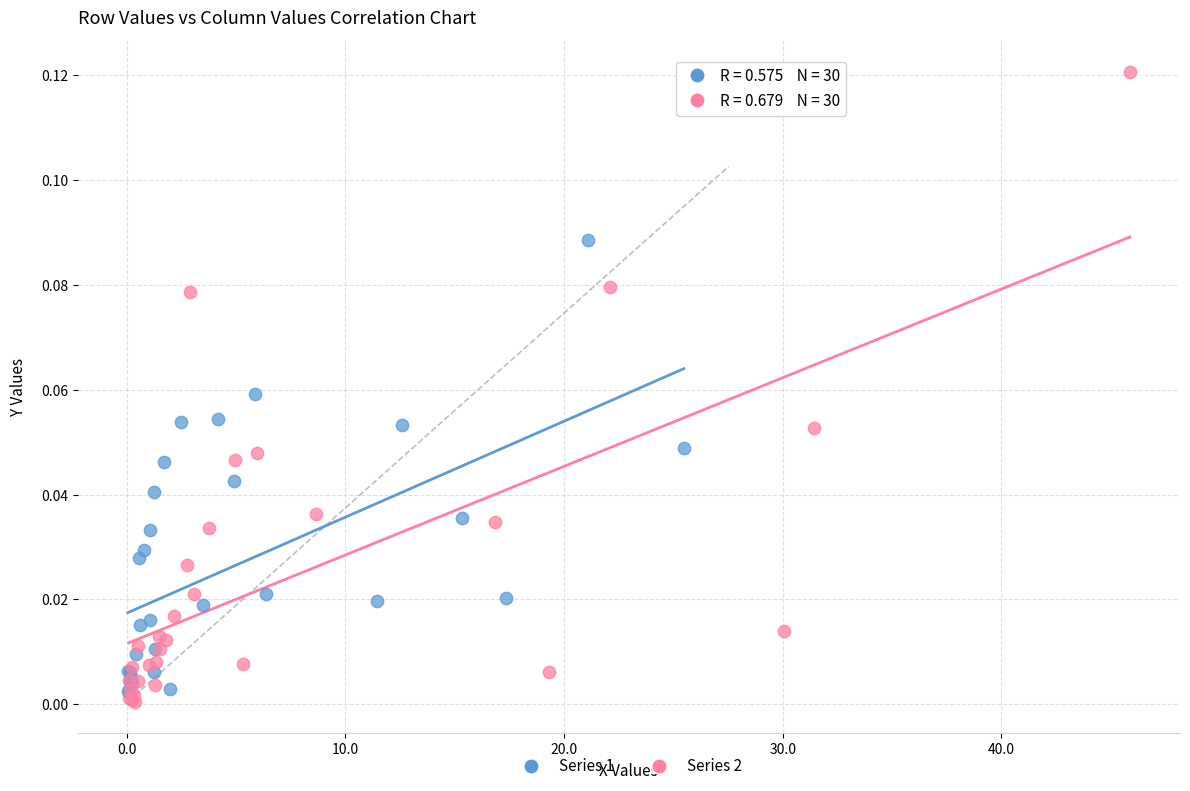

Which series reaches the maximum Y coordinate?

Series 2